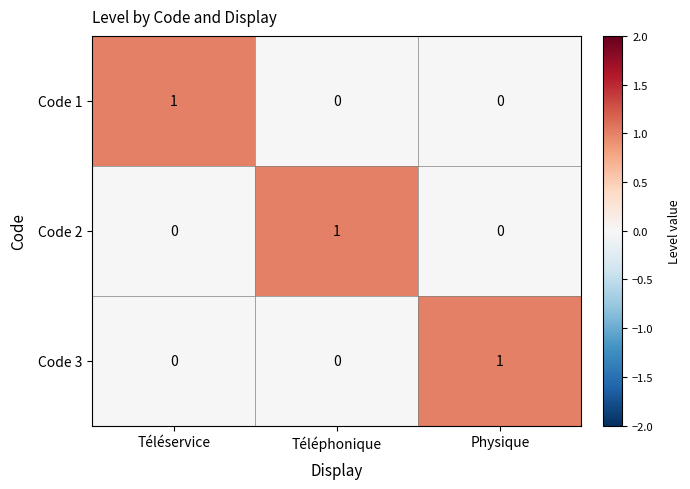

At how many categories does at least one series exceed 0?

3